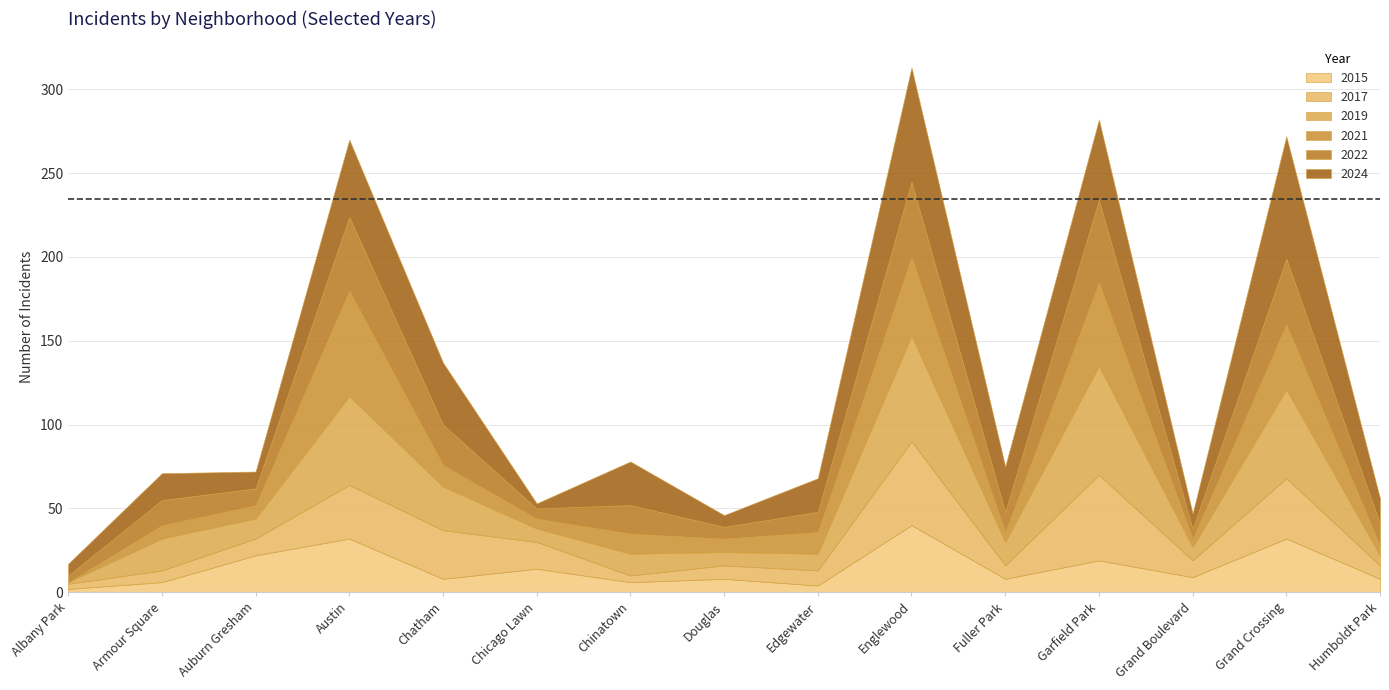

What is the highest value of the 2015 series?

40